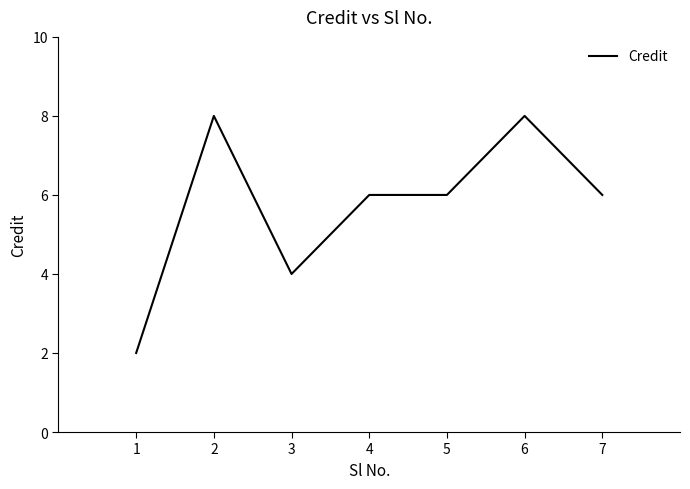

What is the approximate value at 7?

6